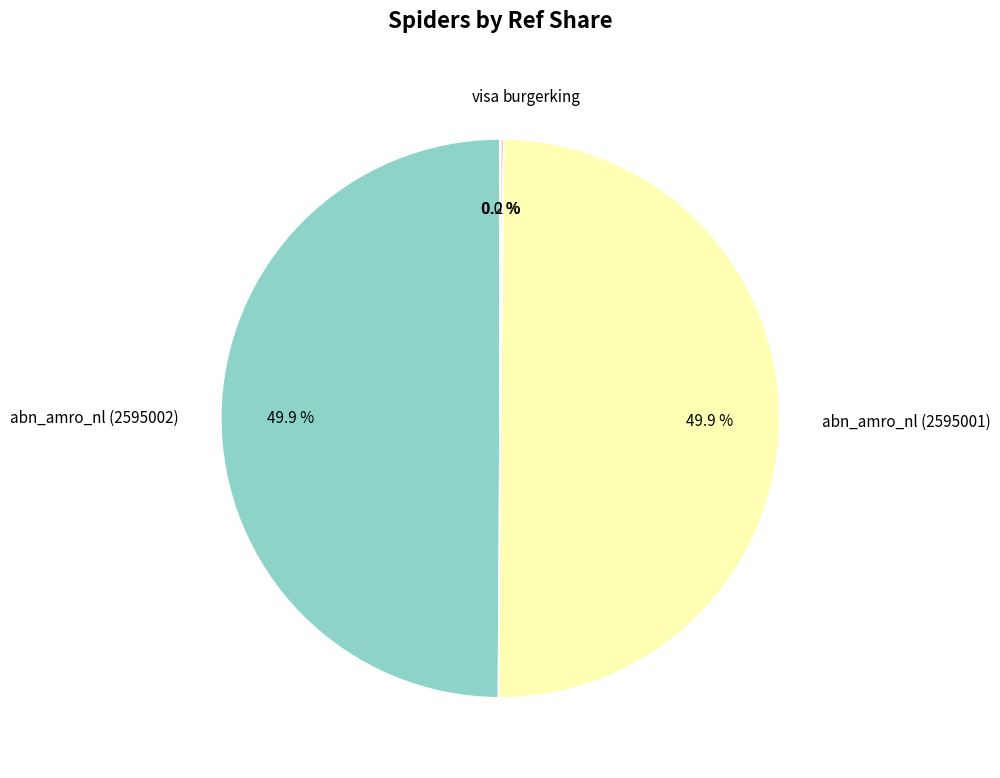

True or false: abn_amro_nl (2595001) accounts for 50% of the total.

True